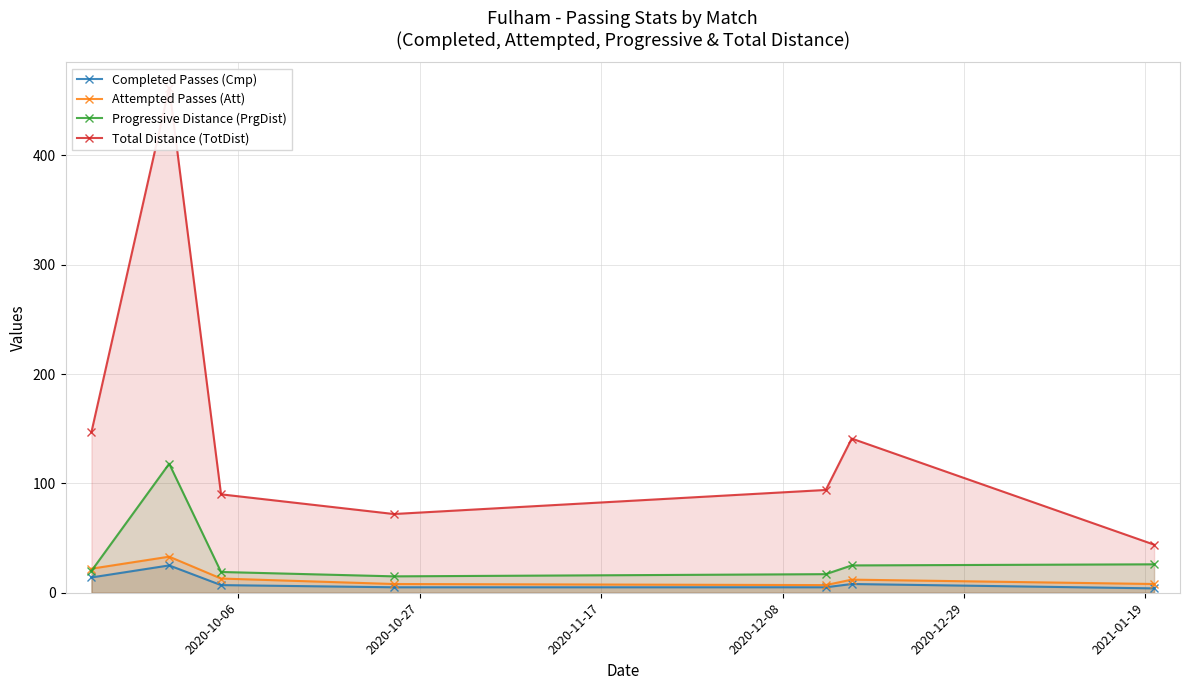

How many lines are shown in the chart?

4